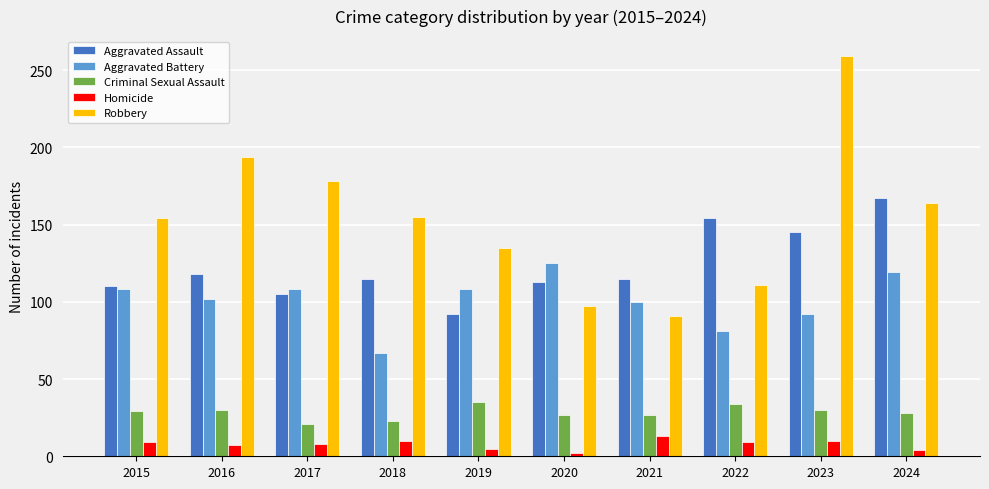

What is the greatest value displayed?

259